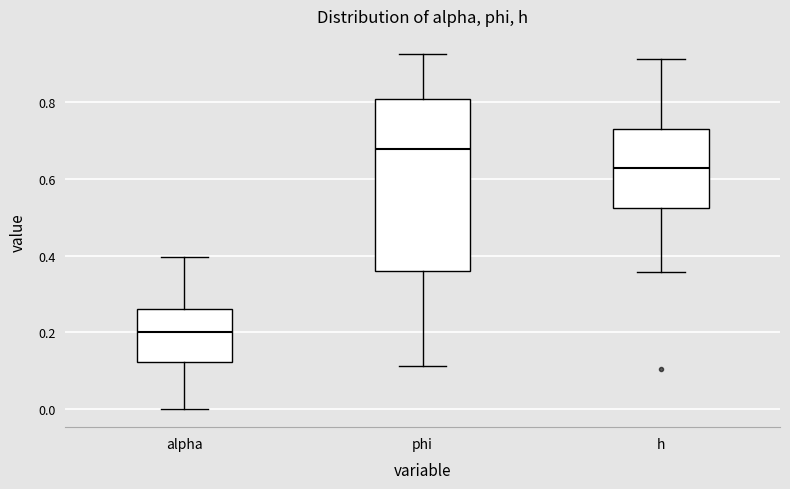

Which box's median line is the highest?

phi